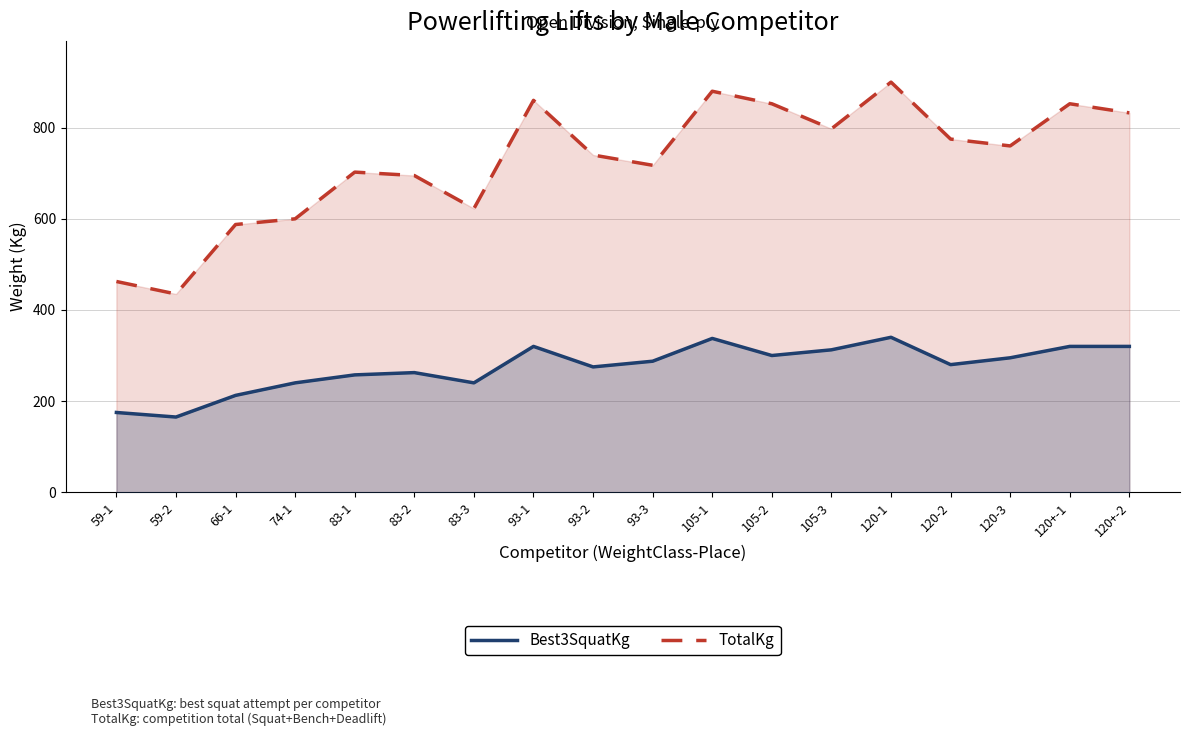

What is the maximum value for Best3SquatKg?

340.0